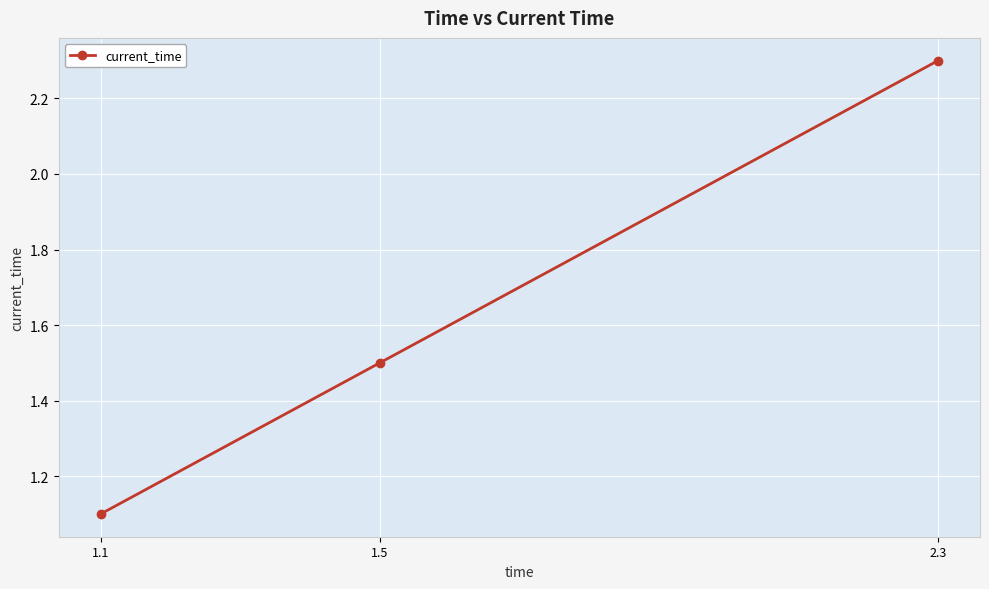

How many lines are shown in the chart?

1